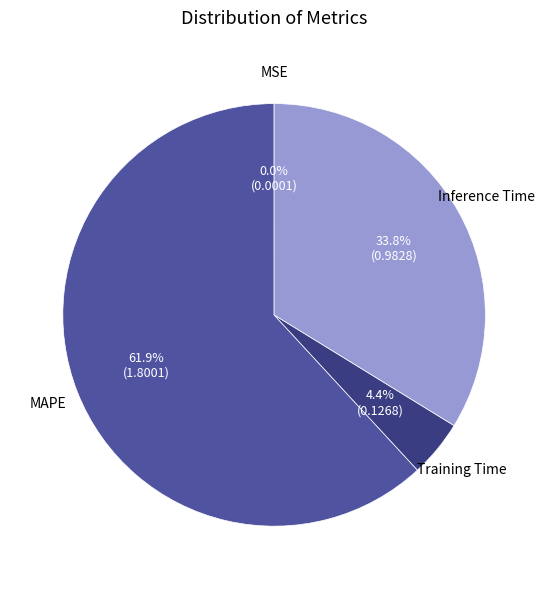

To the nearest percent, what is the average slice percentage?

25%